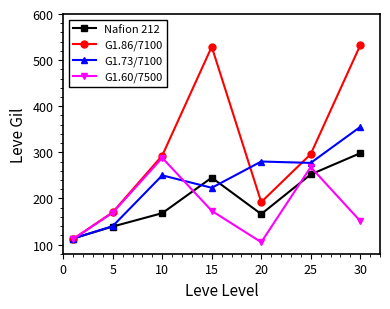

How many times do G1.86/7100 and Nafion 212 cross each other?

1